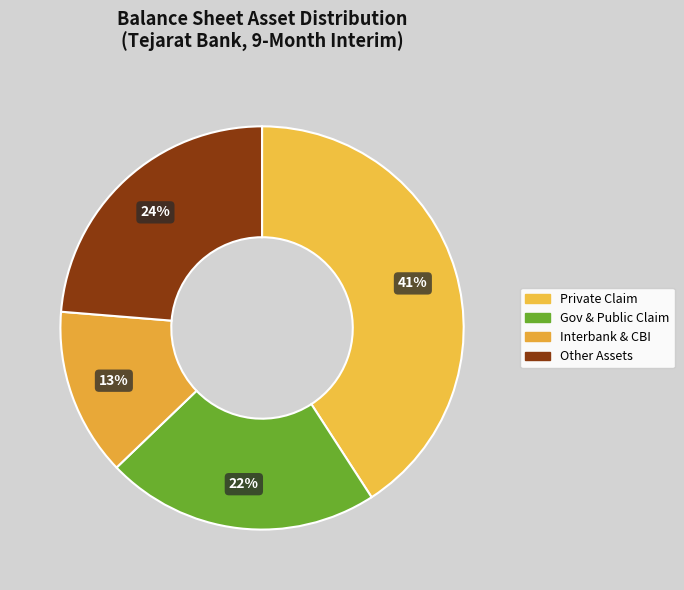

How many segments does this pie chart have?

4